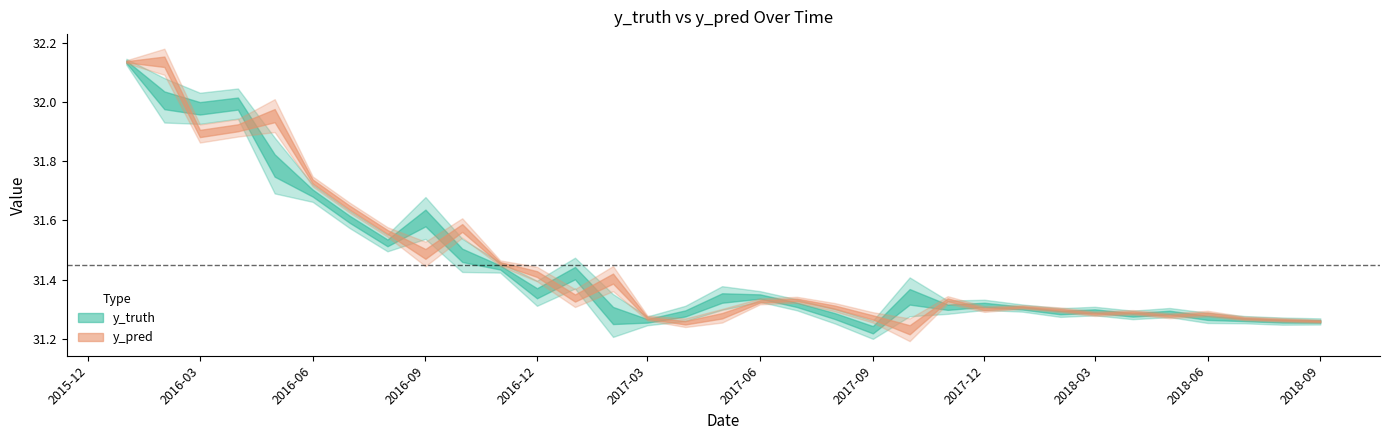

Reading right to left, extract all data points from this chart.

y_truth: 31.3	31.3	31.3	31.3	31.3	31.3	31.3	31.3	31.3	31.3	31.3	31.3	31.2	31.3	31.3	31.3	31.3	31.3	31.3	31.3	31.4	31.4	31.4	31.5	31.6	31.5	31.6	31.7	31.8	32.0	32.0	32.0	32.1
y_pred: 31.3	31.3	31.3	31.3	31.3	31.3	31.3	31.3	31.3	31.3	31.3	31.2	31.3	31.3	31.3	31.3	31.3	31.3	31.3	31.4	31.3	31.4	31.5	31.6	31.5	31.6	31.6	31.7	32.0	31.9	31.9	32.1	32.1